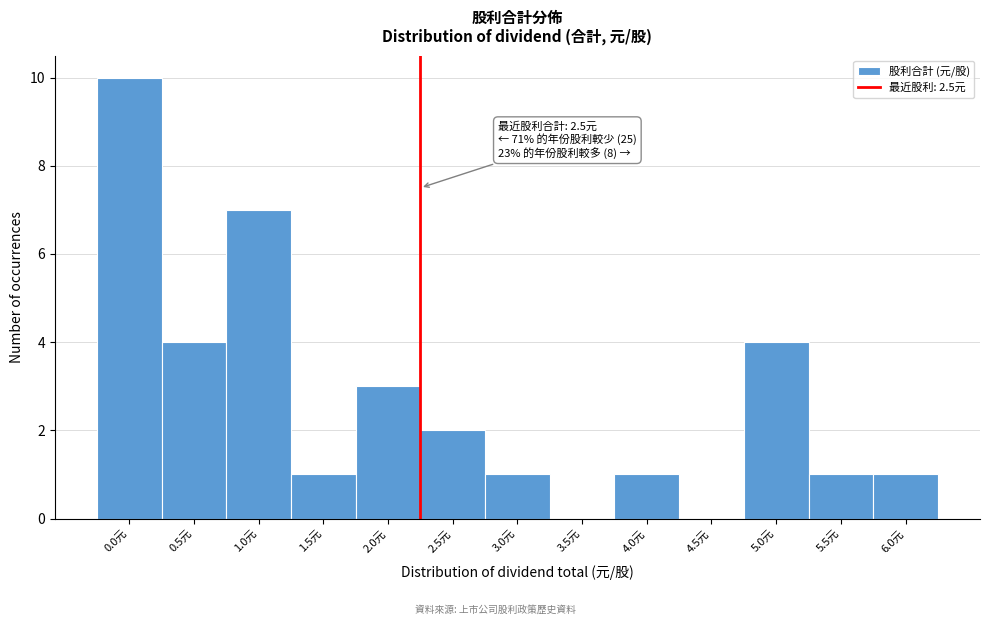

Reading left to right, list all the values displayed in this chart.

0.0元=10	0.5元=4	1.0元=7	1.5元=1	2.0元=3	2.5元=2	3.0元=1	3.5元=0	4.0元=1	4.5元=0	5.0元=4	5.5元=1	6.0元=1